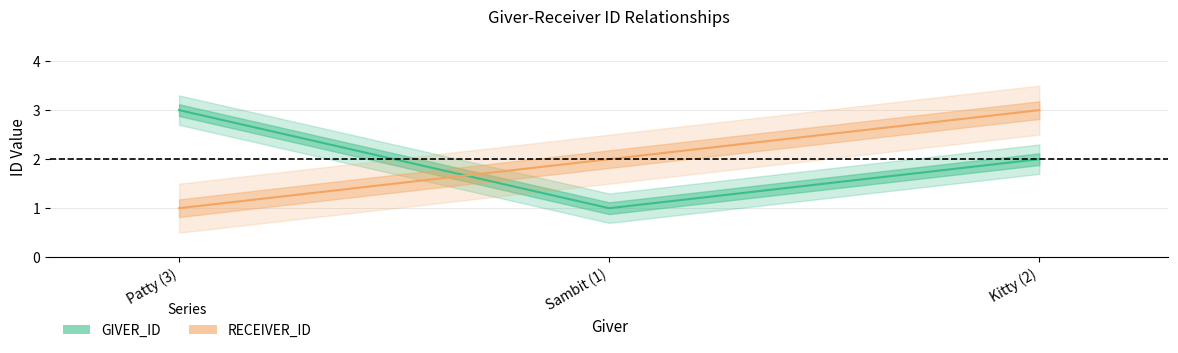

What is the total value across all series at Kitty (2)?

5